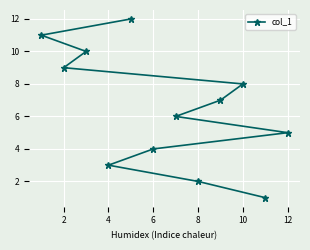

The value at 2 is 9. True or false?

True